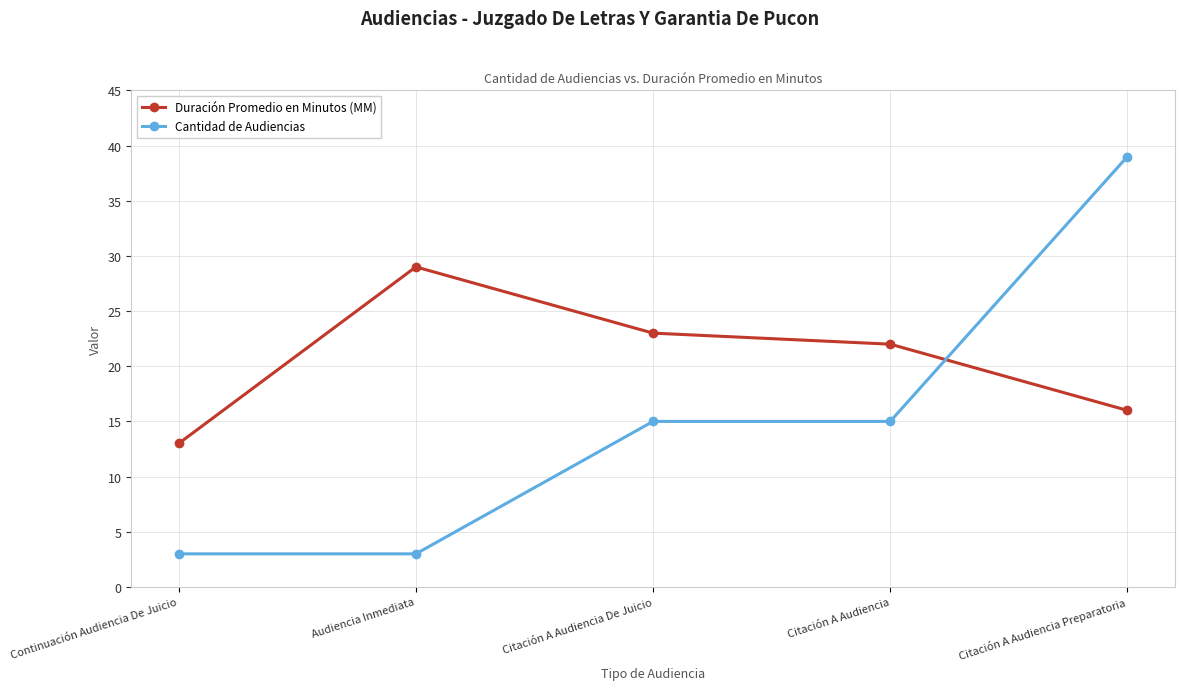

What are all the series names shown in the legend?

Duración Promedio en Minutos (MM), Cantidad de Audiencias